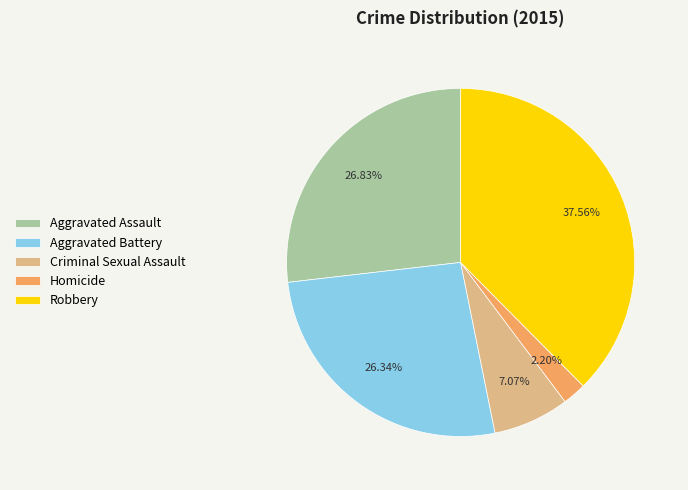

What portion of the pie excludes Criminal Sexual Assault?

92.9%